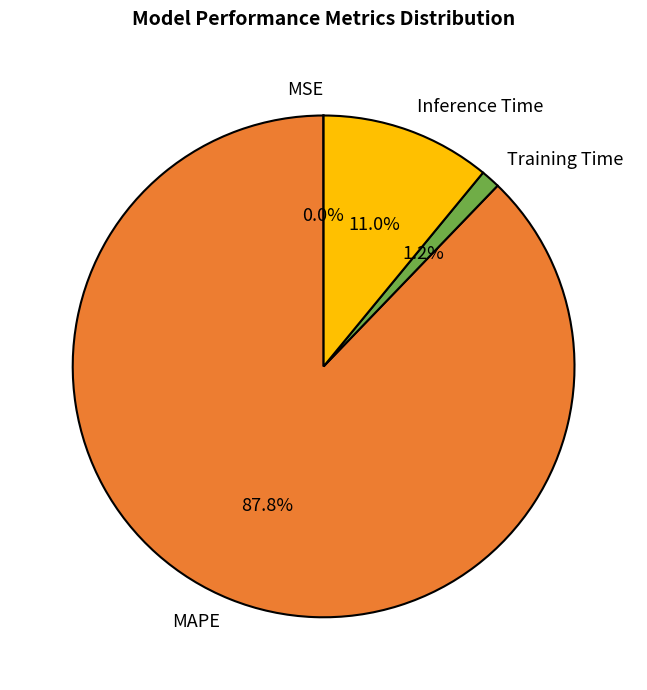

Which slice represents more than half of the pie?

MAPE